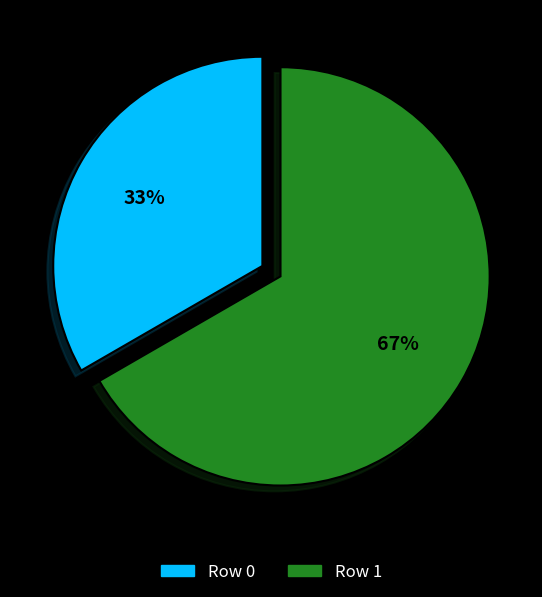

Which category accounts for the majority?

Row 1